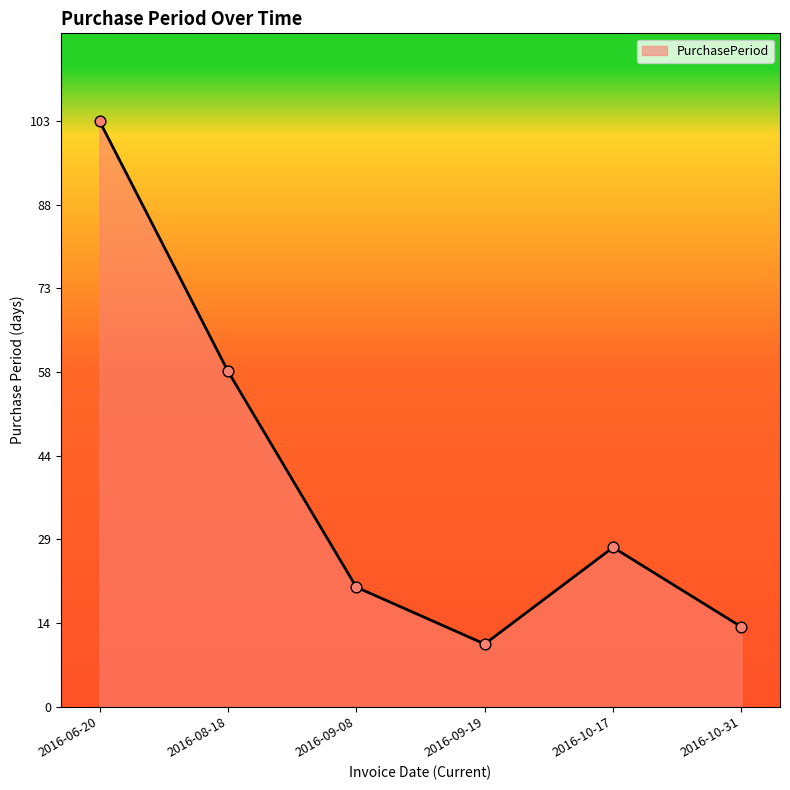

Which has a higher value, 2016-09-08 or 2016-10-31?

2016-09-08